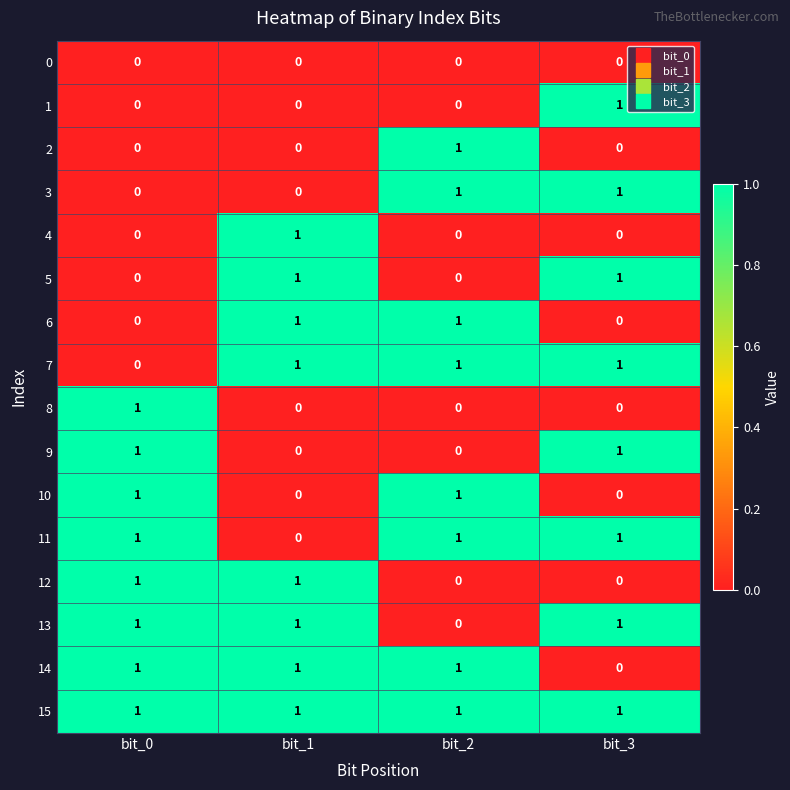

Count the 2 values in the range 0 to 1.

4